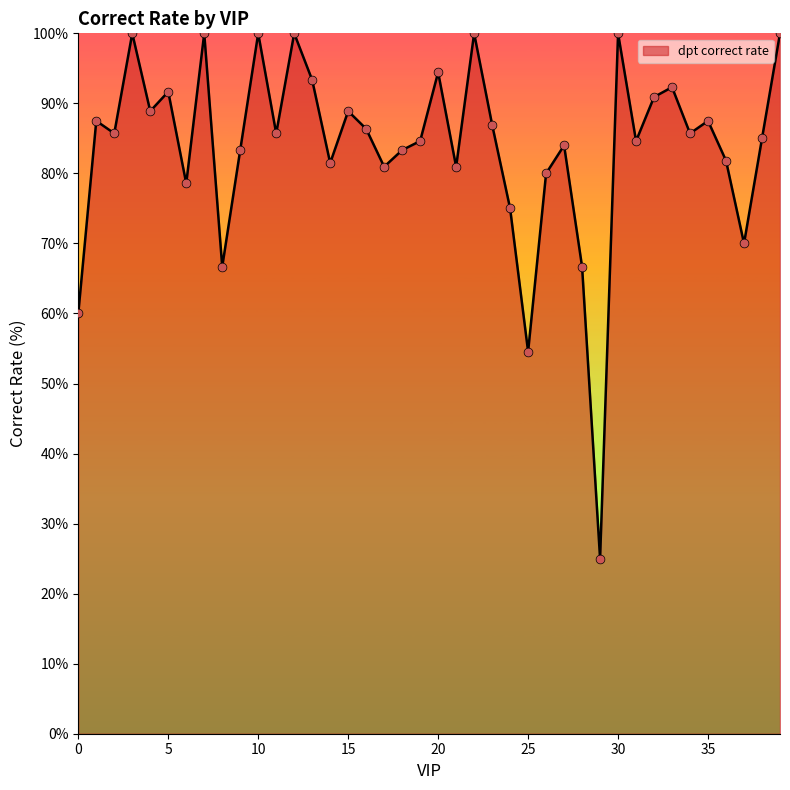

What is the smallest value displayed?

25.0